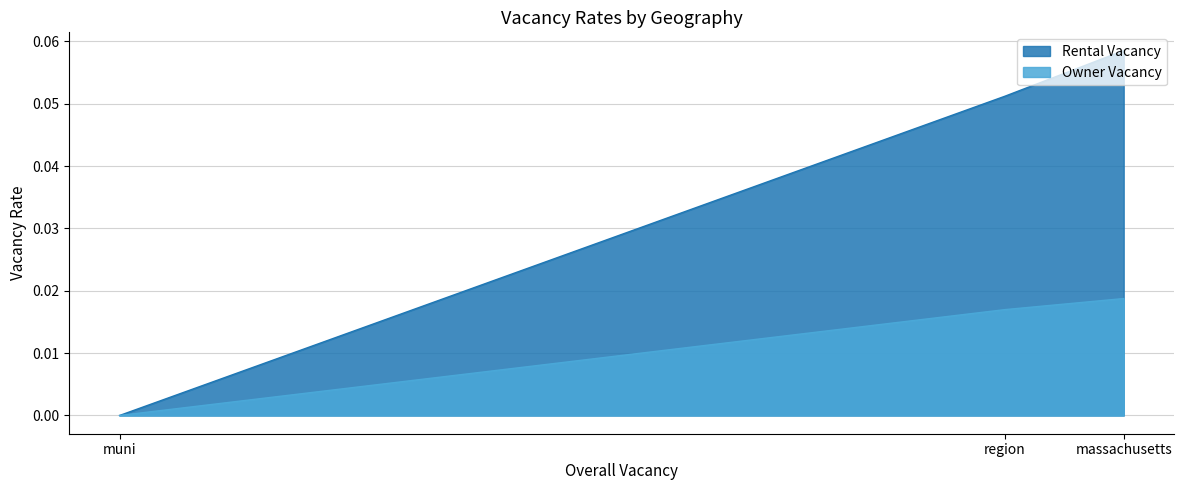

How many lines are shown in the chart?

2